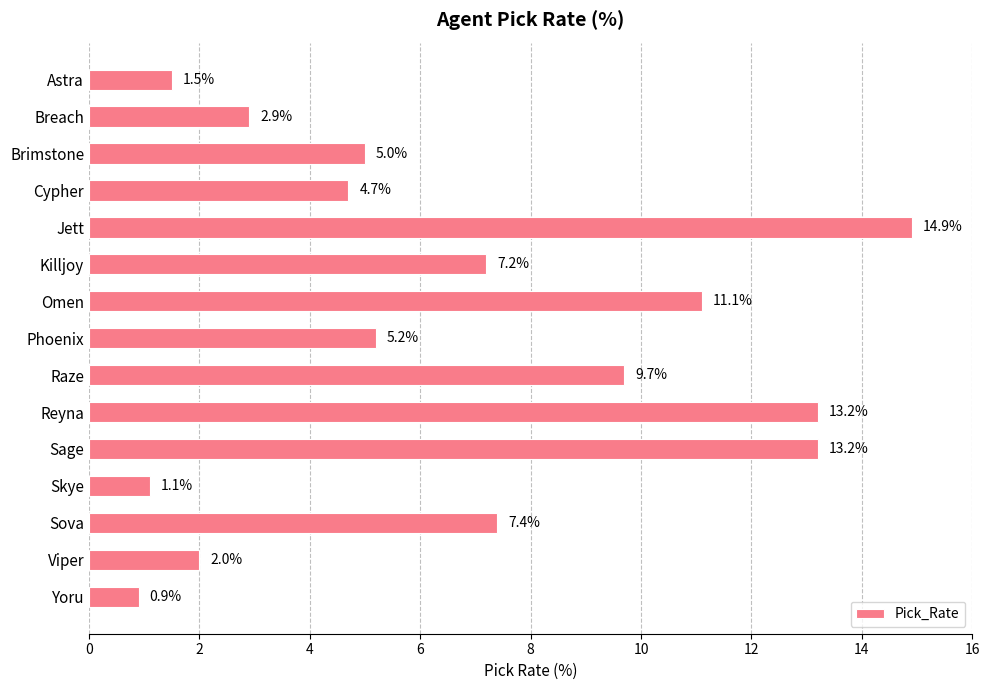

What is the maximum value shown in the chart?

14.9